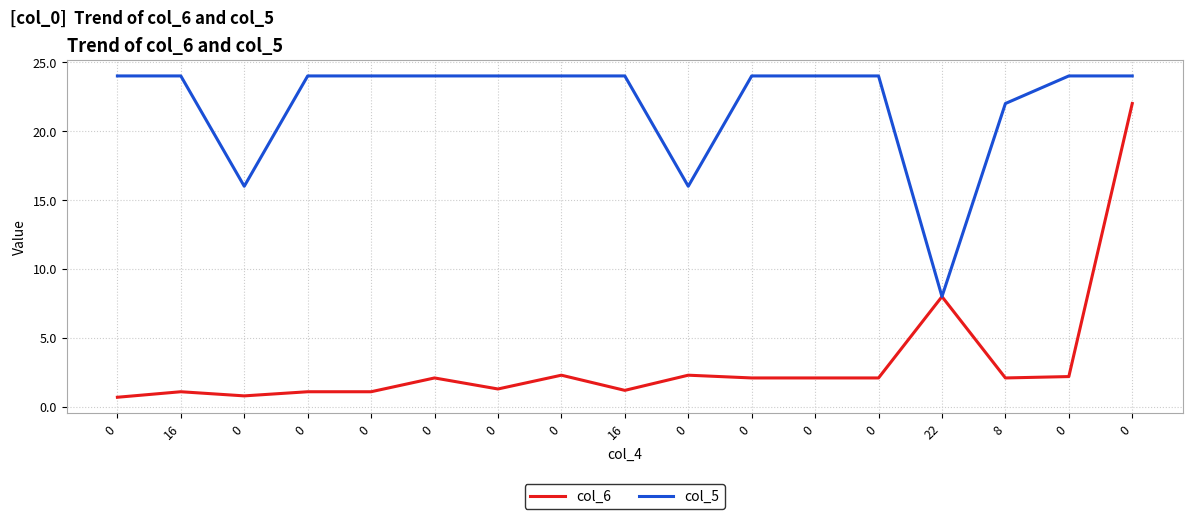

The value of col_6 at 0 is 2.1. True or false?

True